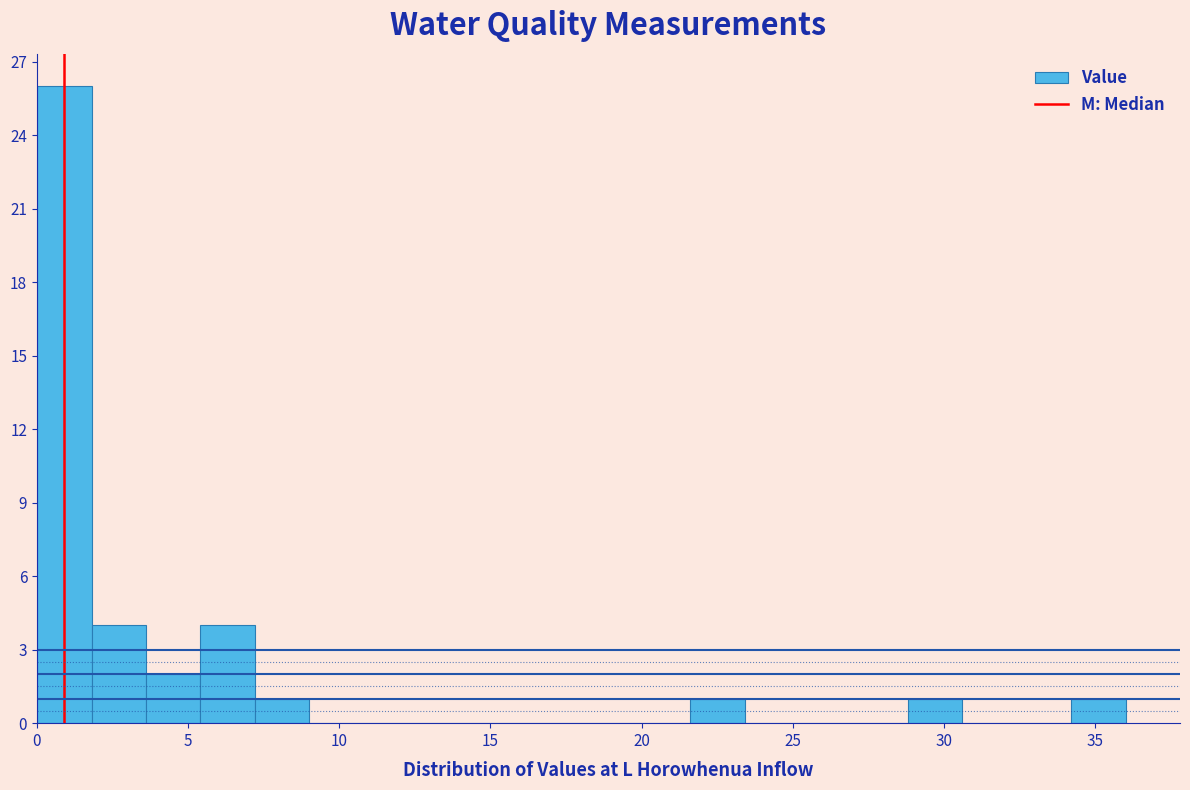

Around what value on the x-axis is the tallest bar? Give the approximate position of its centre, as read against the axis.

1.0